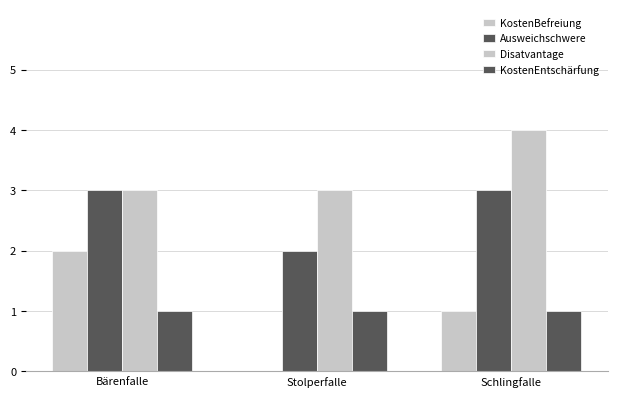

What is the sum of the Disatvantage values at Stolperfalle and Bärenfalle?

6